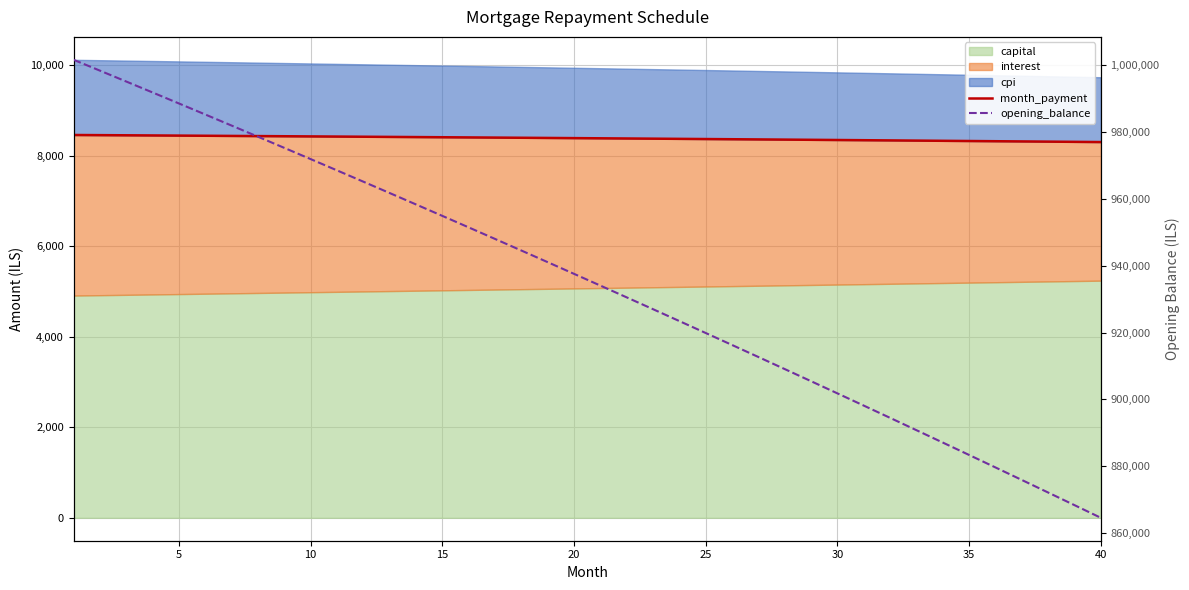

Which series has the widest spread of values?

opening_balance